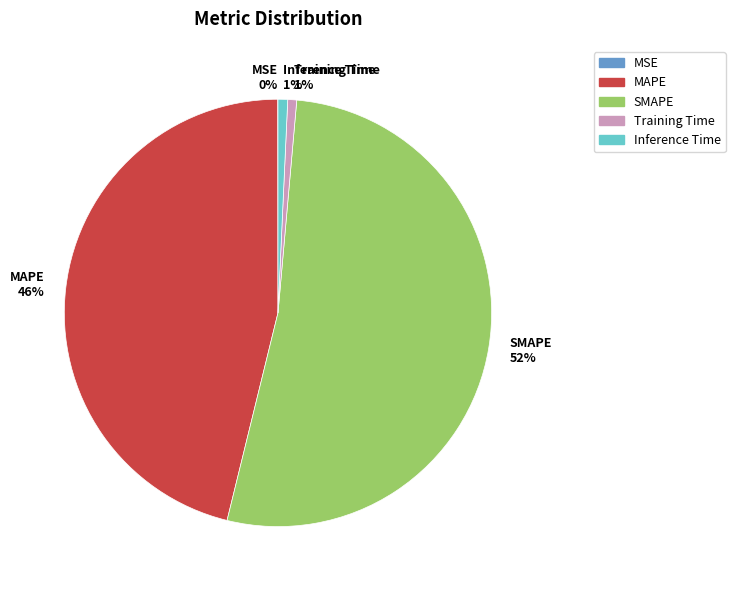

True or false: MAPE accounts for 32% of the total.

False